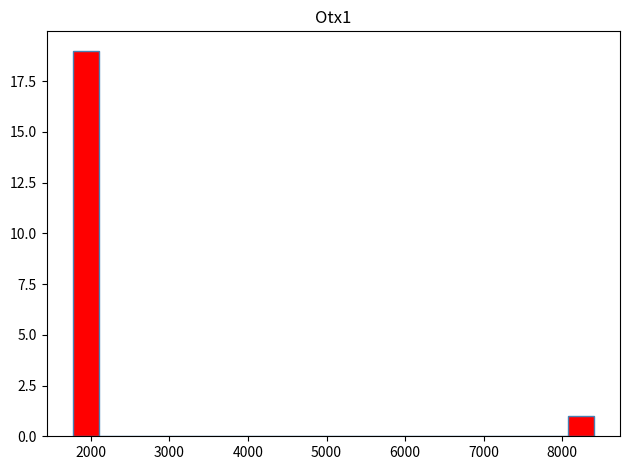

Read against the x-axis, roughly where is the centre of the tallest bar?

1900